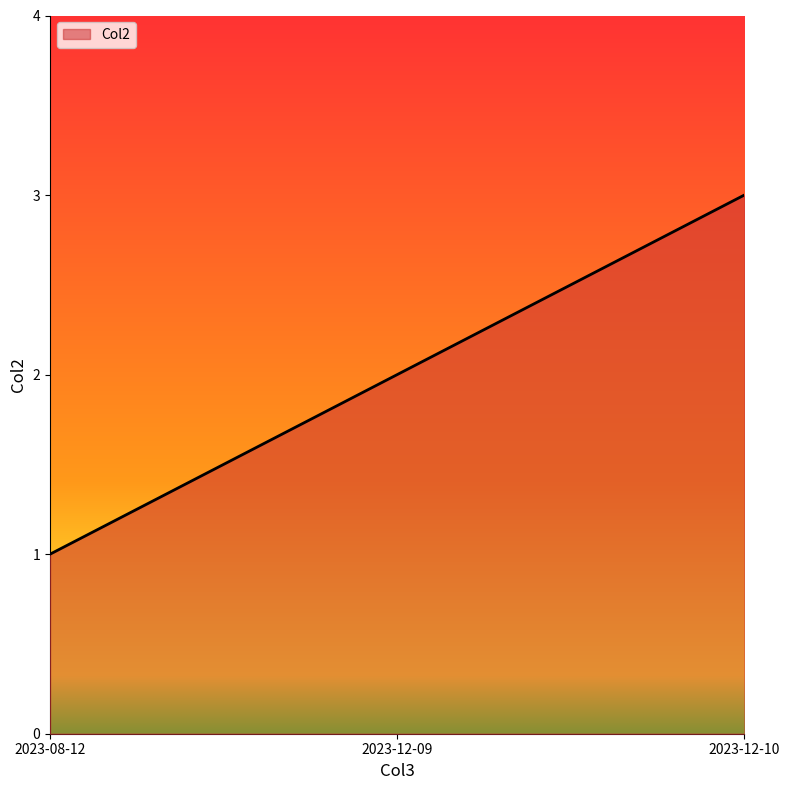

What position from the left is 2023-12-10?

3